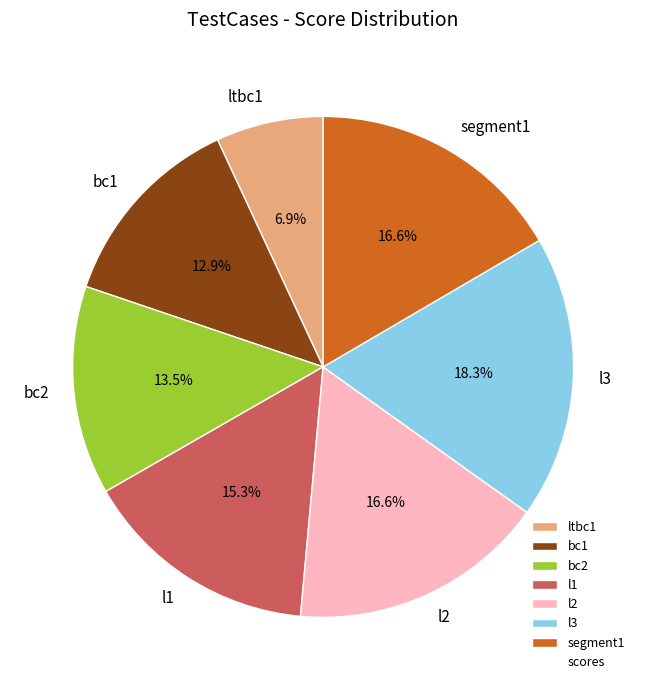

To the nearest percent, what portion does ltbc1 represent?

7%